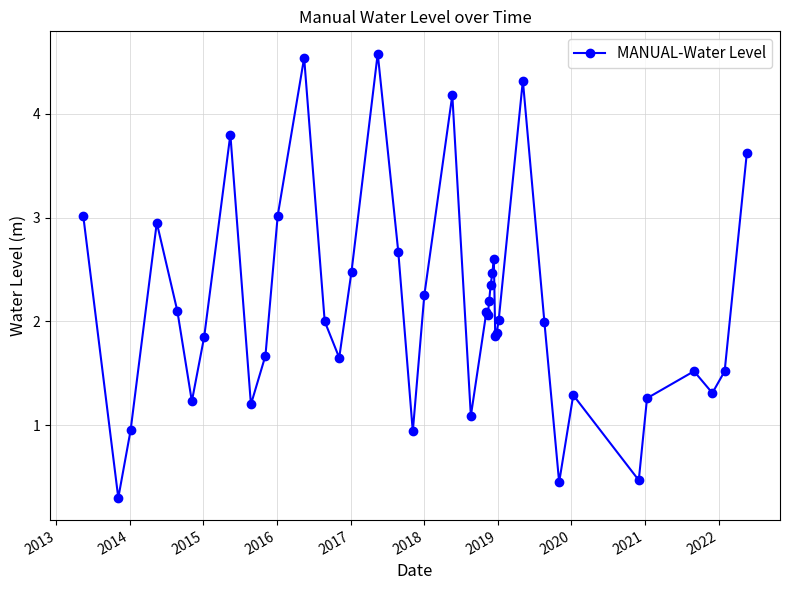

True or false: there are more than 0 points higher than both neighbors.

True